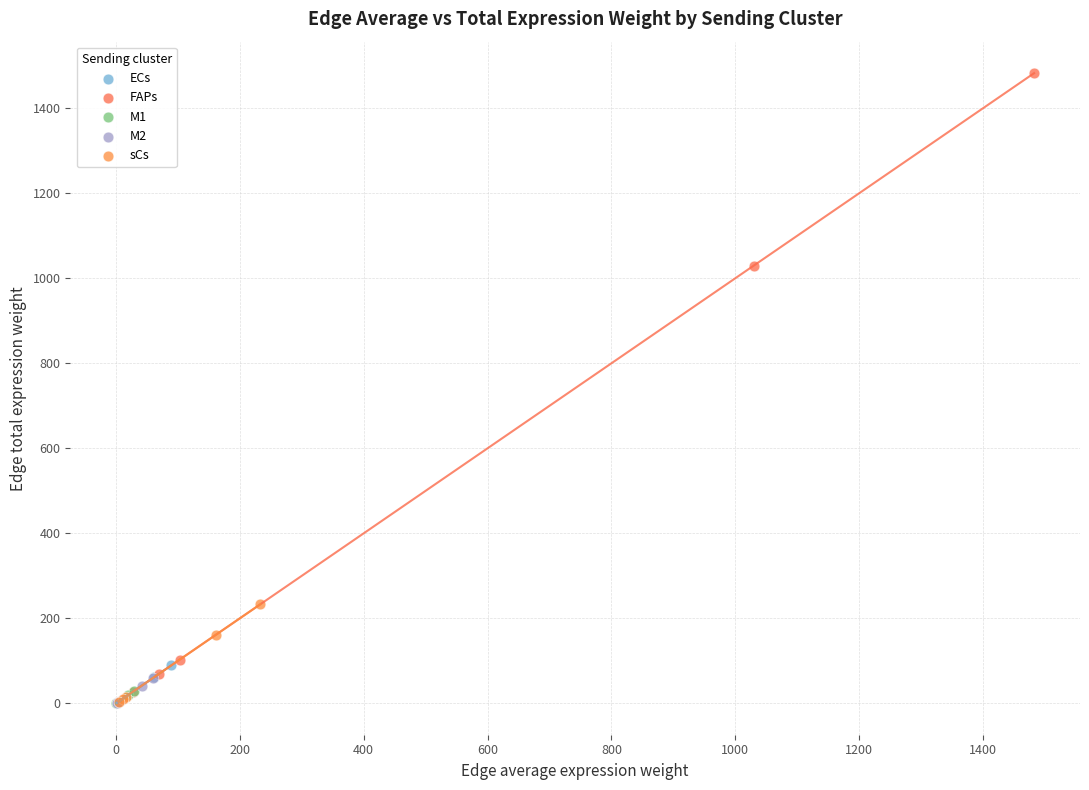

Which series contains the highest Y value?

FAPs